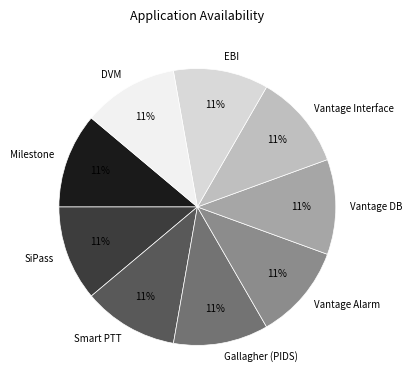

Does Vantage Alarm account for over 50% of the chart?

No